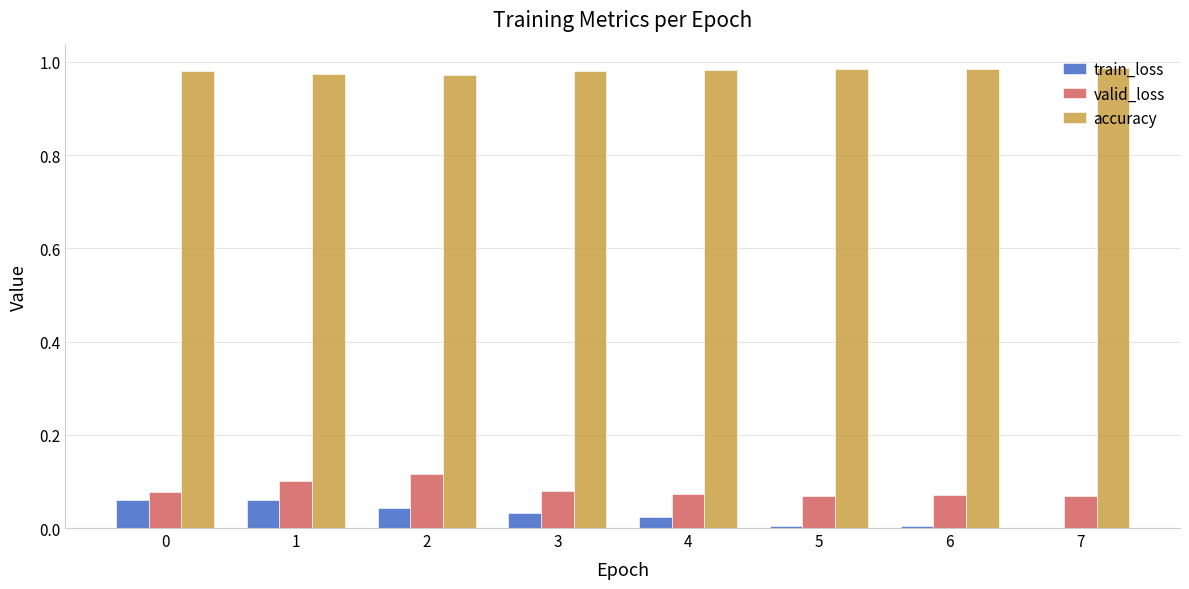

Does the chart contain stacked bars?

No